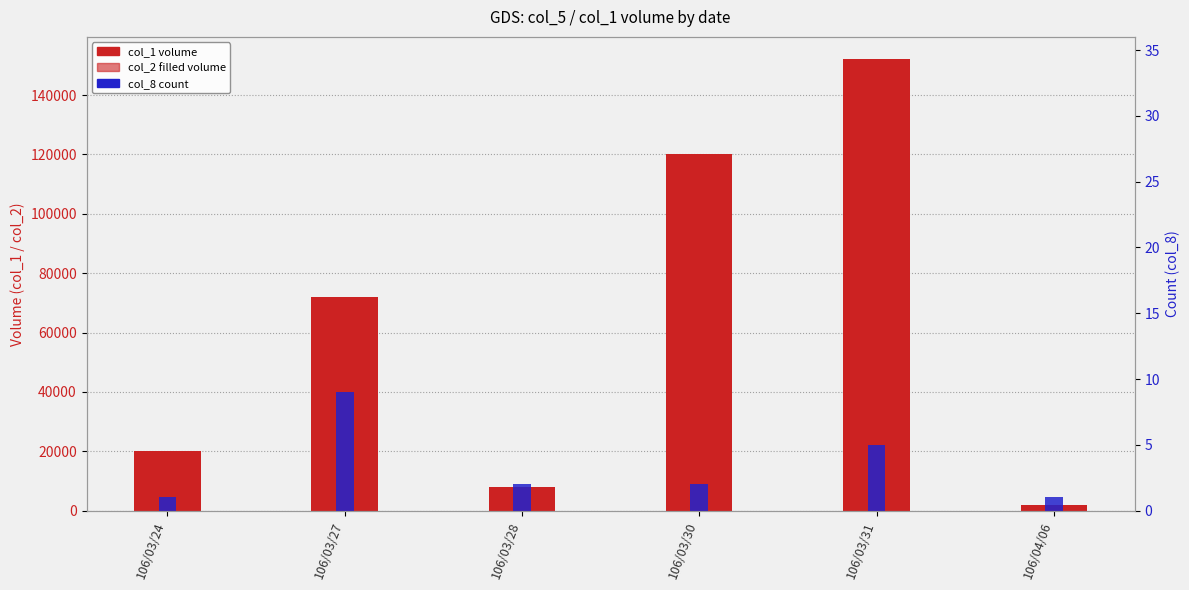

What is the label of the 1st bar from the right?

106/04/06